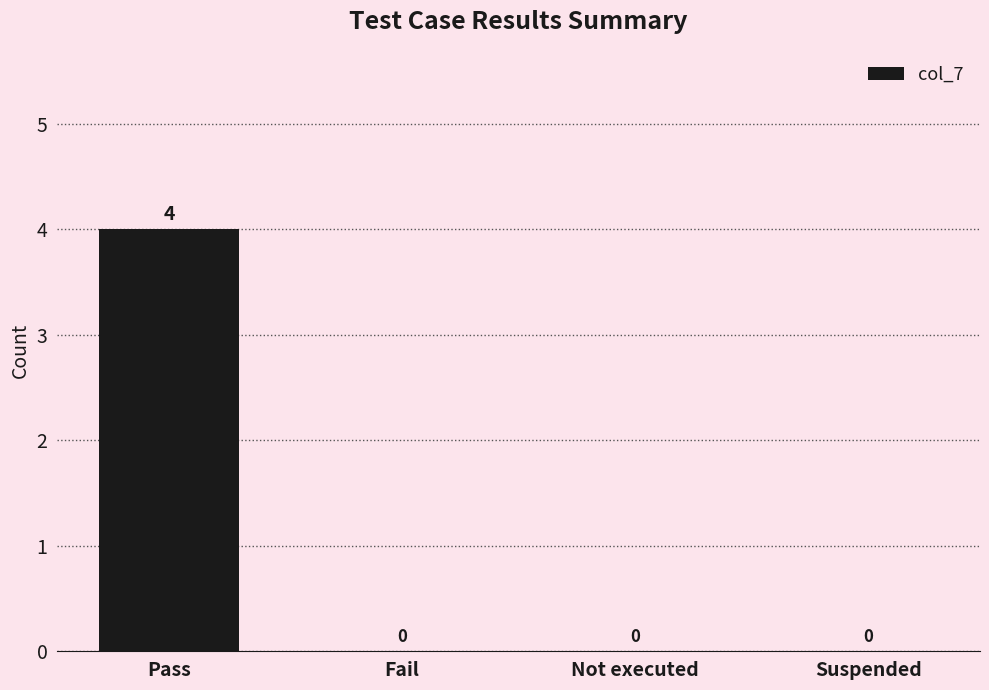

At which category does the chart reach its peak across all series?

Pass